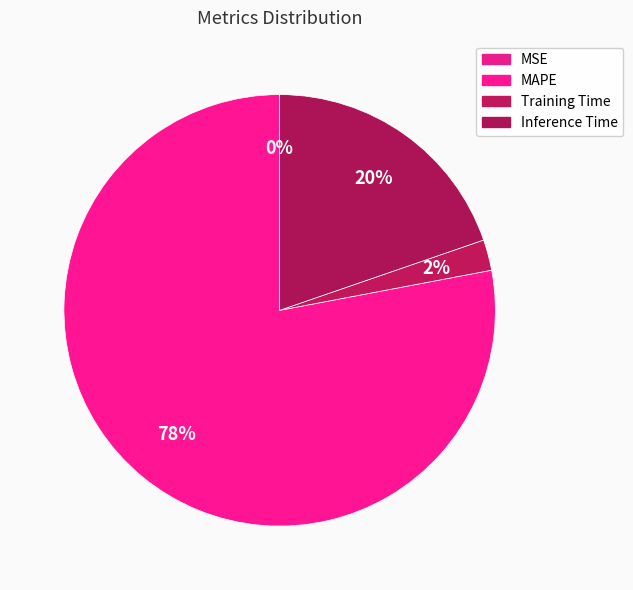

To the nearest percent, what is the combined percentage of Training Time and MAPE?

80%